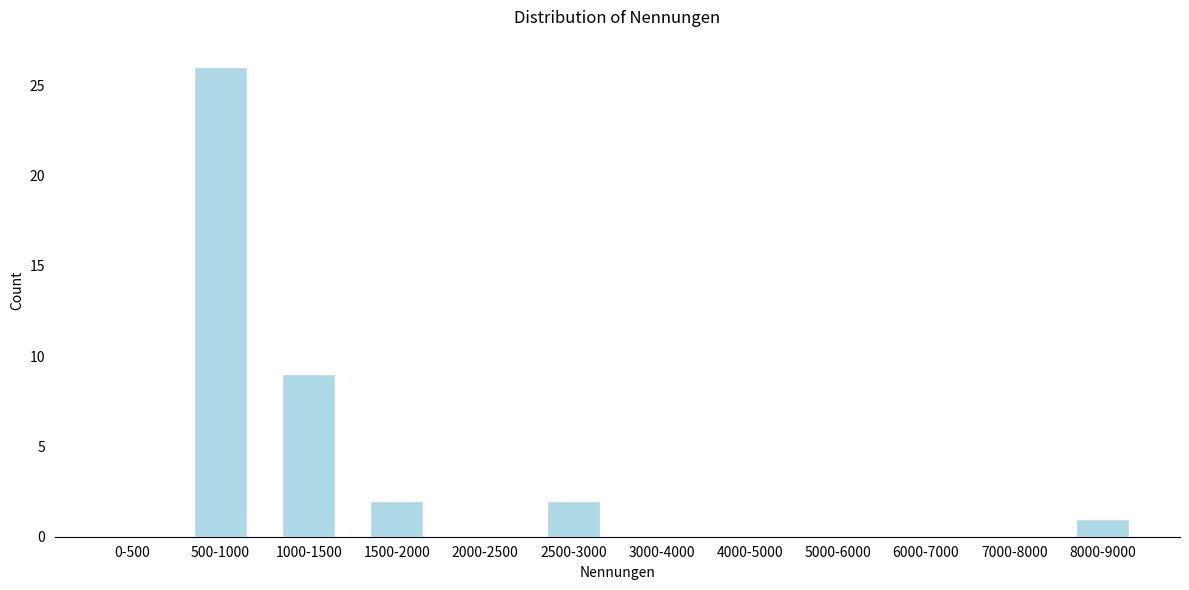

Reading left to right, what are all the values shown in this chart?

0-500=0	500-1000=26	1000-1500=9	1500-2000=2	2000-2500=0	2500-3000=2	3000-4000=0	4000-5000=0	5000-6000=0	6000-7000=0	7000-8000=0	8000-9000=1